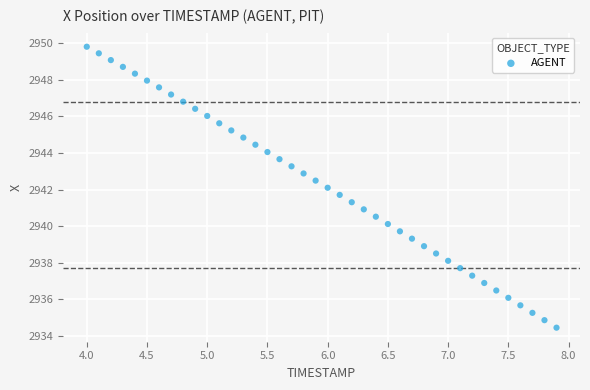

What is the range of Y values (max minus min)?

15.3